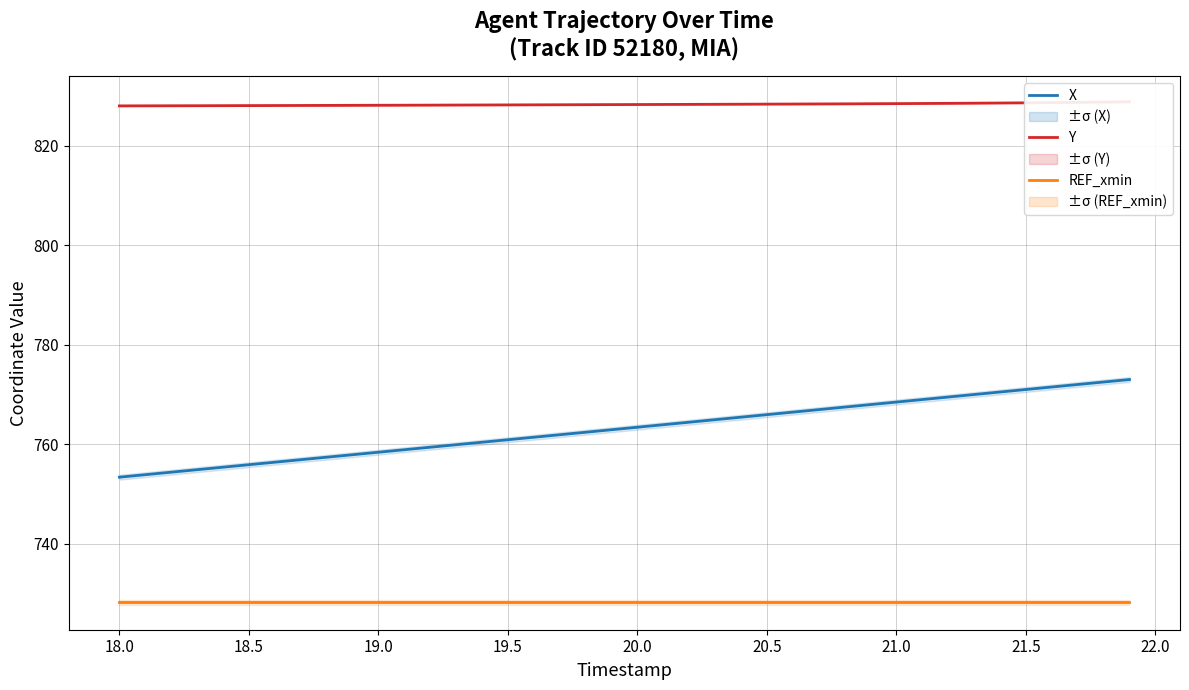

What is the value of the Y point at the 1st from the left?

828.0